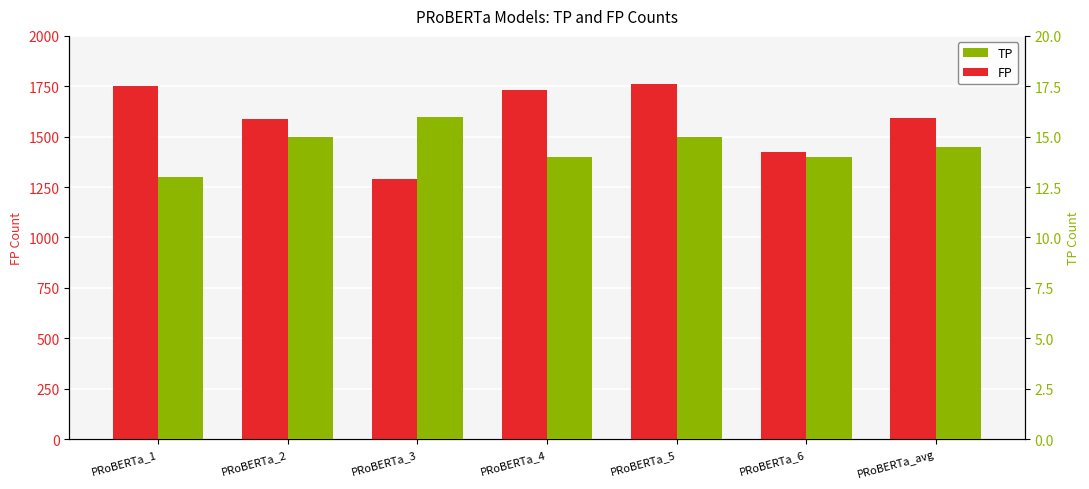

What is the average value of the FP series?

1591.0